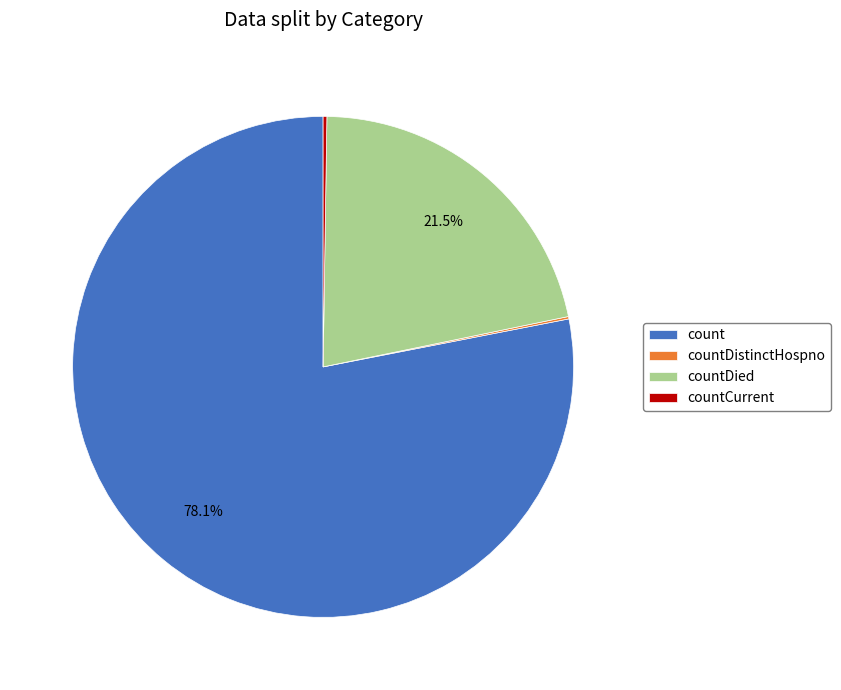

What is the largest slice in the pie chart?

count